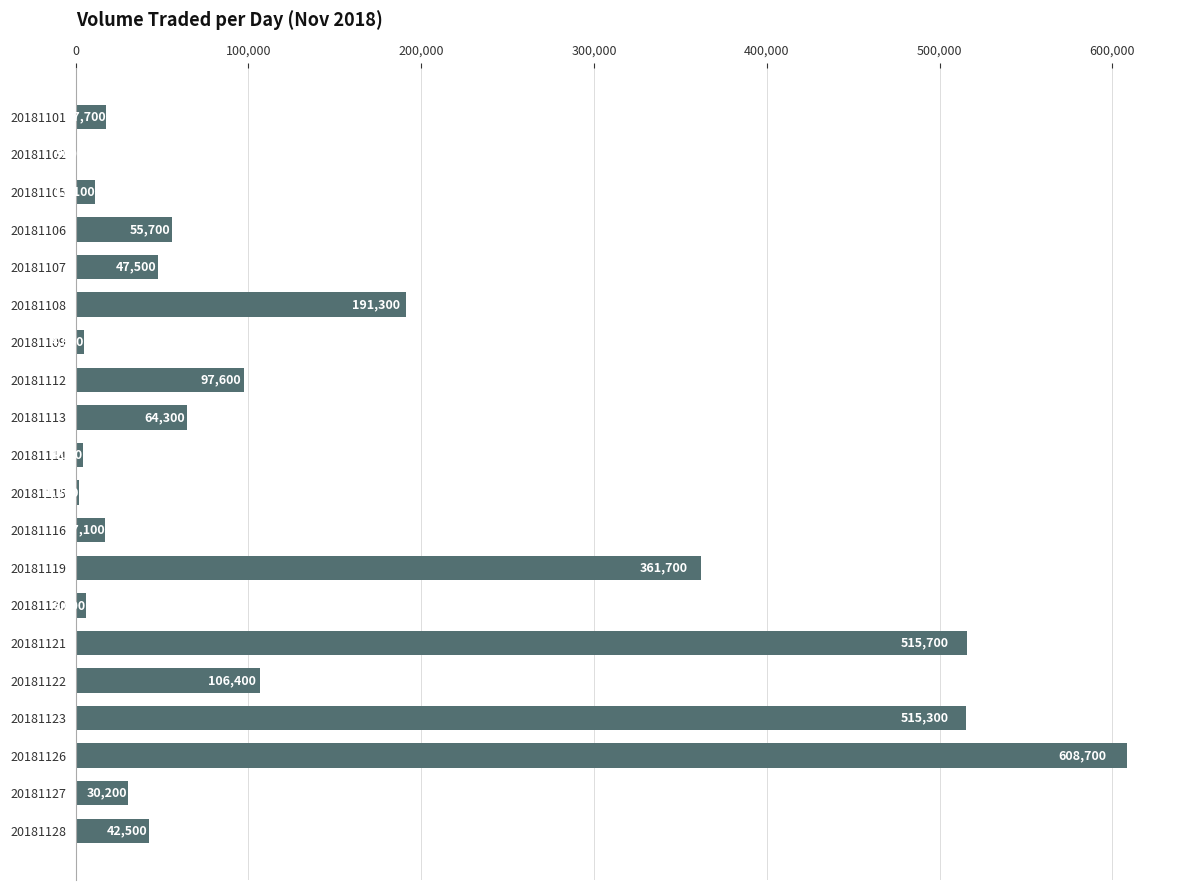

At which label is the value closest to 304800?

20181119